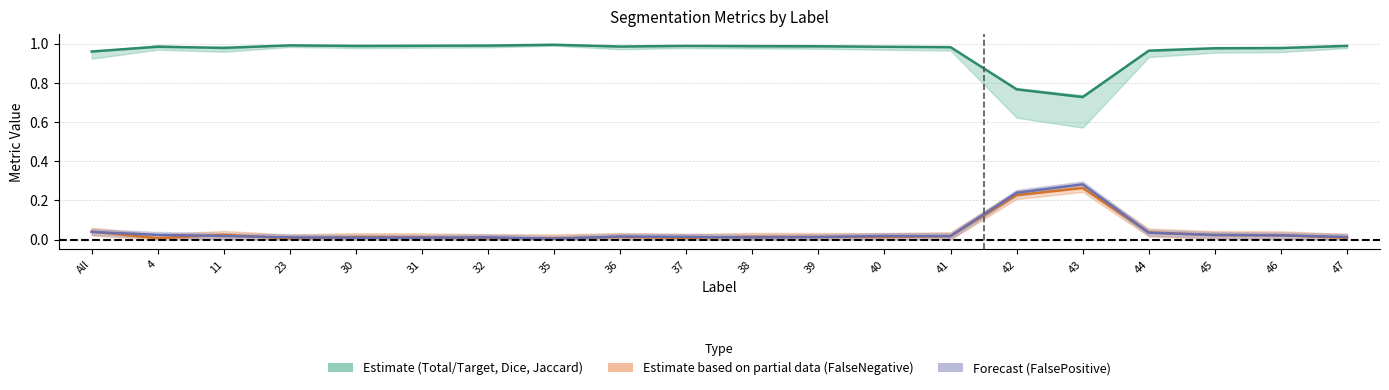

Which has a higher value, 45 or 31?

31